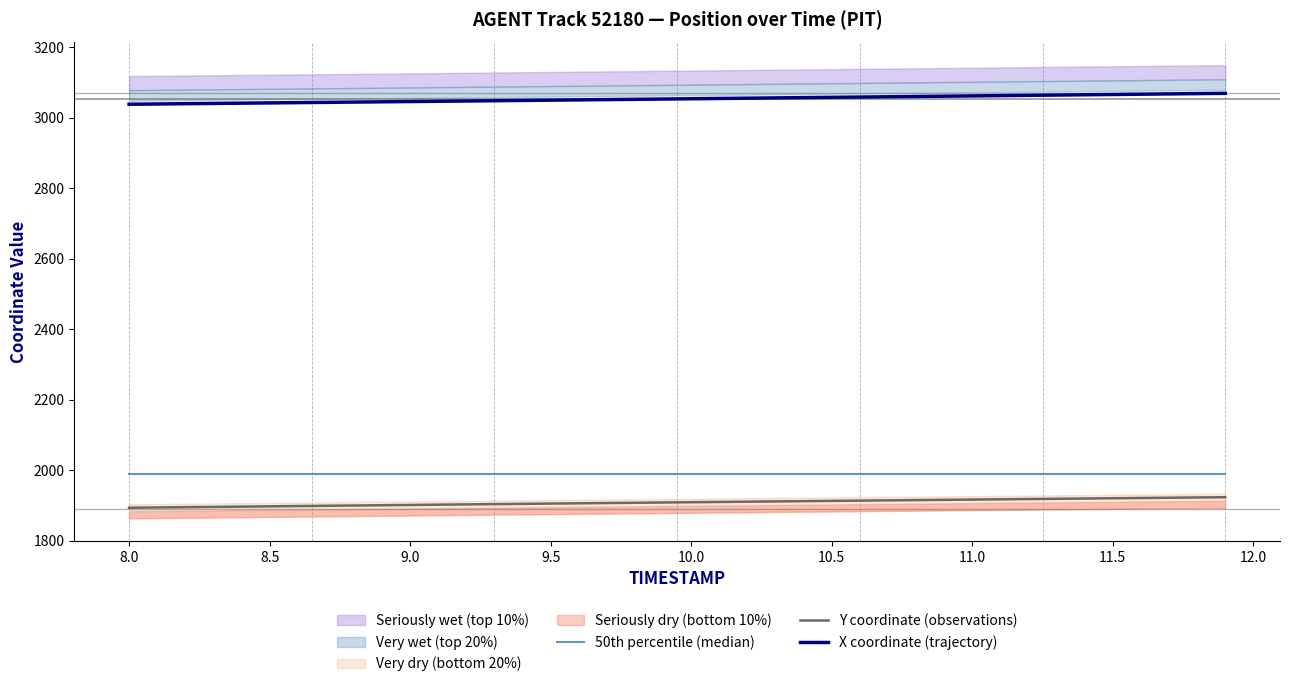

What is the sum of all Y coordinate (observations) values?

76329.7